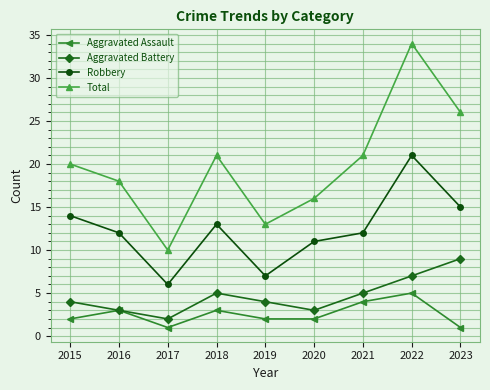

What is the value of the Aggravated Battery point at the 3rd from the left?

2